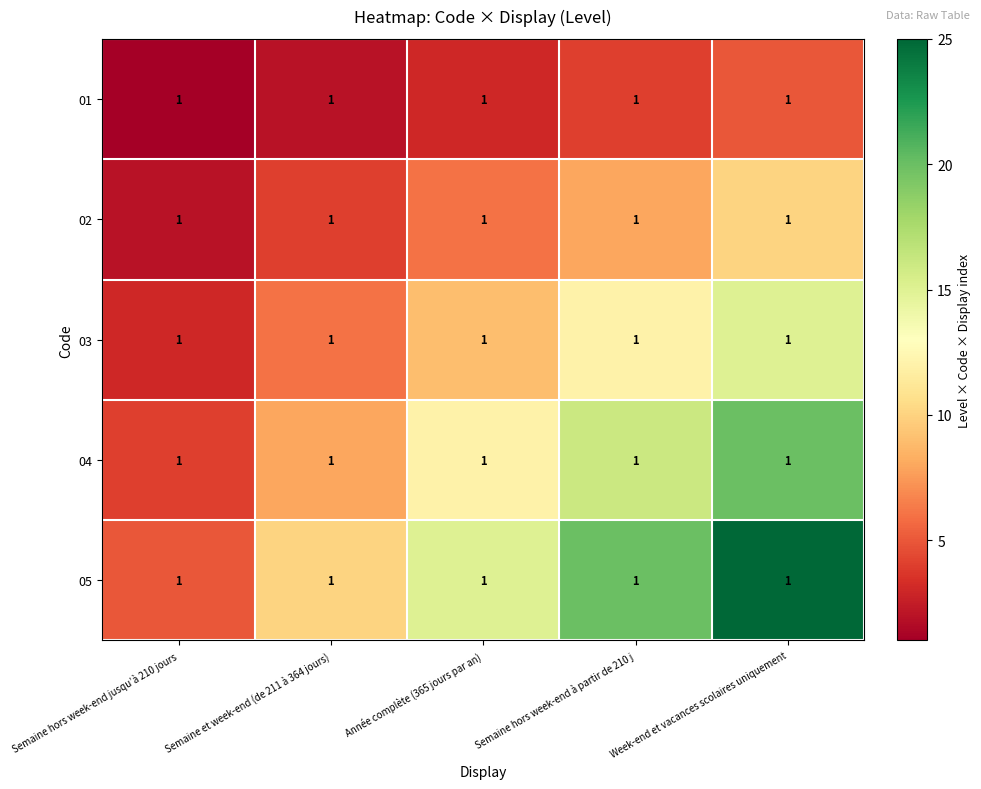

List the series in order of their overall mean, lowest first.

01, 02, 03, 04, 05